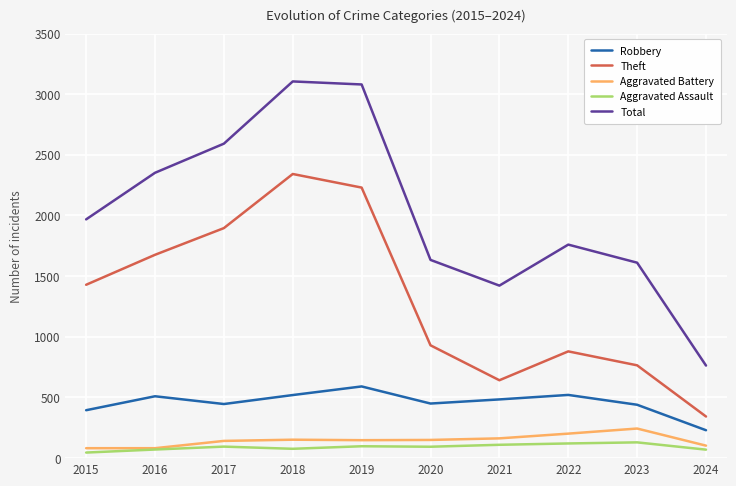

What is the difference between the Aggravated Assault values at 2018 and 2015?

31